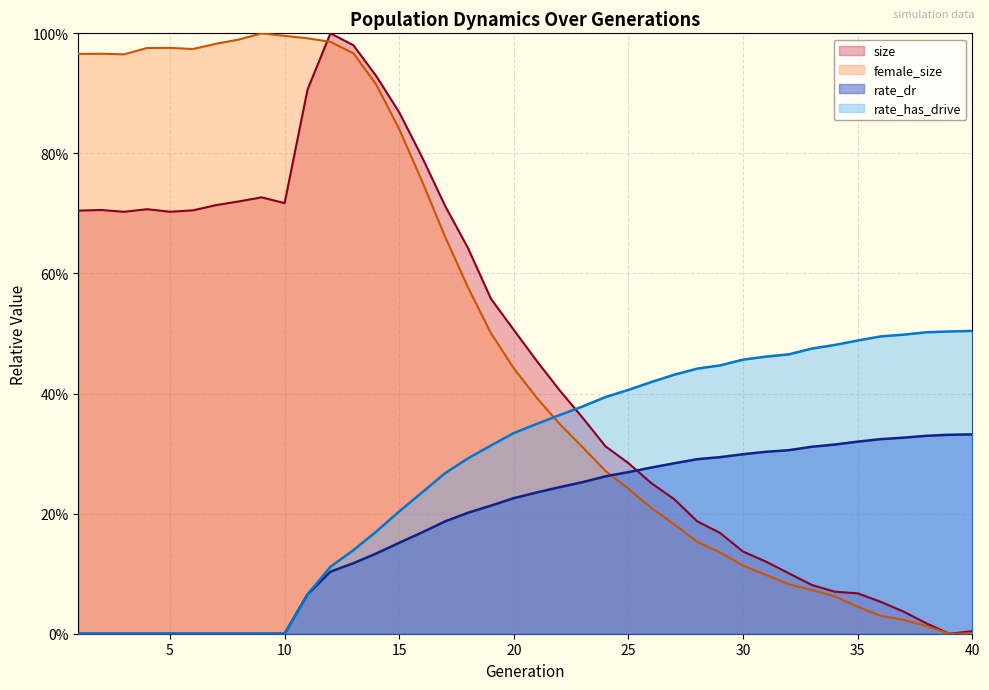

Which series has the largest range (max minus min)?

size